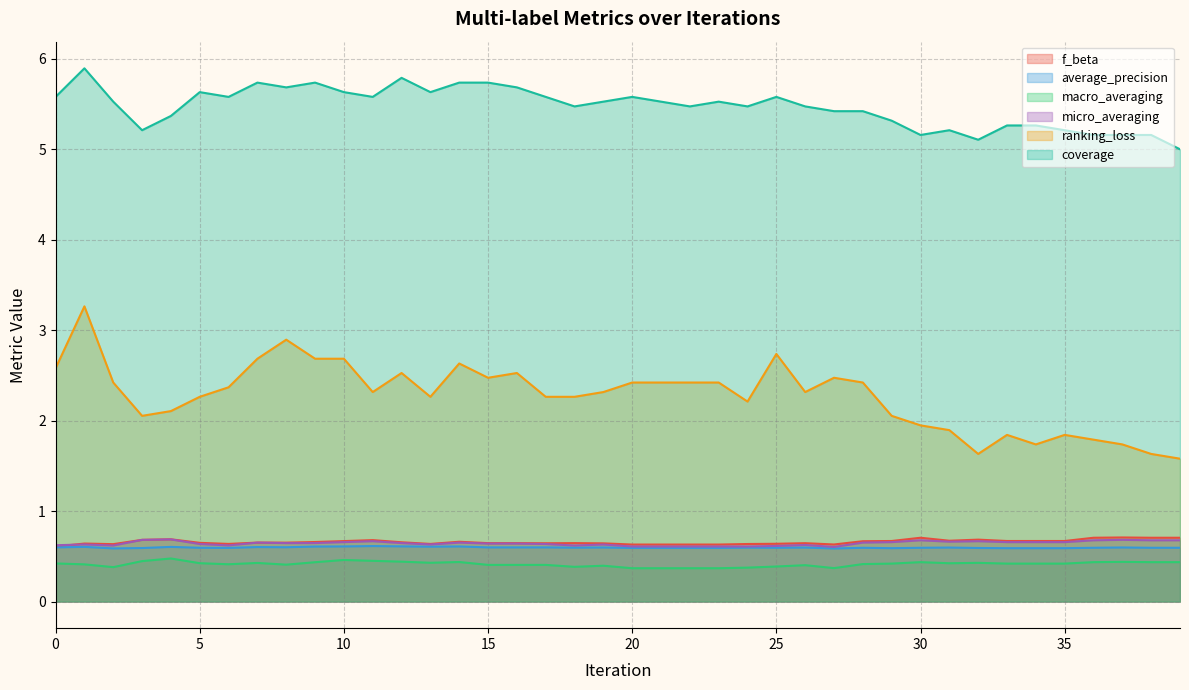

Reading right to left, list all the values displayed in this chart.

f_beta: 0.7	0.7	0.7	0.7	0.7	0.7	0.7	0.7	0.7	0.7	0.7	0.7	0.6	0.6	0.6	0.6	0.6	0.6	0.6	0.6	0.6	0.6	0.6	0.6	0.6	0.7	0.6	0.7	0.7	0.7	0.7	0.7	0.7	0.6	0.6	0.7	0.7	0.6	0.6	0.6
average_precision: 0.6	0.6	0.6	0.6	0.6	0.6	0.6	0.6	0.6	0.6	0.6	0.6	0.6	0.6	0.6	0.6	0.6	0.6	0.6	0.6	0.6	0.6	0.6	0.6	0.6	0.6	0.6	0.6	0.6	0.6	0.6	0.6	0.6	0.6	0.6	0.6	0.6	0.6	0.6	0.6
macro_averaging: 0.4	0.4	0.4	0.4	0.4	0.4	0.4	0.4	0.4	0.4	0.4	0.4	0.4	0.4	0.4	0.4	0.4	0.4	0.4	0.4	0.4	0.4	0.4	0.4	0.4	0.4	0.4	0.4	0.4	0.5	0.4	0.4	0.4	0.4	0.4	0.5	0.4	0.4	0.4	0.4
micro_averaging: 0.7	0.7	0.7	0.7	0.7	0.7	0.7	0.7	0.7	0.7	0.7	0.7	0.6	0.6	0.6	0.6	0.6	0.6	0.6	0.6	0.6	0.6	0.6	0.6	0.6	0.7	0.6	0.6	0.7	0.7	0.6	0.6	0.7	0.6	0.6	0.7	0.7	0.6	0.6	0.6
ranking_loss: 1.6	1.6	1.7	1.8	1.8	1.7	1.8	1.6	1.9	1.9	2.1	2.4	2.5	2.3	2.7	2.2	2.4	2.4	2.4	2.4	2.3	2.3	2.3	2.5	2.5	2.6	2.3	2.5	2.3	2.7	2.7	2.9	2.7	2.4	2.3	2.1	2.1	2.4	3.3	2.6
coverage: 5.0	5.2	5.2	5.2	5.2	5.3	5.3	5.1	5.2	5.2	5.3	5.4	5.4	5.5	5.6	5.5	5.5	5.5	5.5	5.6	5.5	5.5	5.6	5.7	5.7	5.7	5.6	5.8	5.6	5.6	5.7	5.7	5.7	5.6	5.6	5.4	5.2	5.5	5.9	5.6